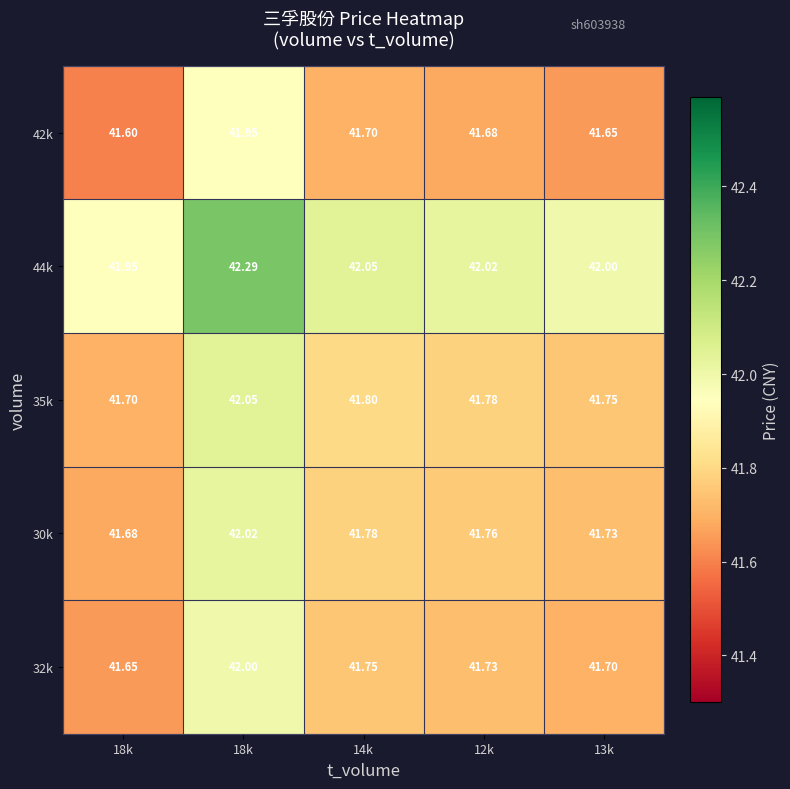

Between 12k and 13k, which series saw the biggest shift?

35k